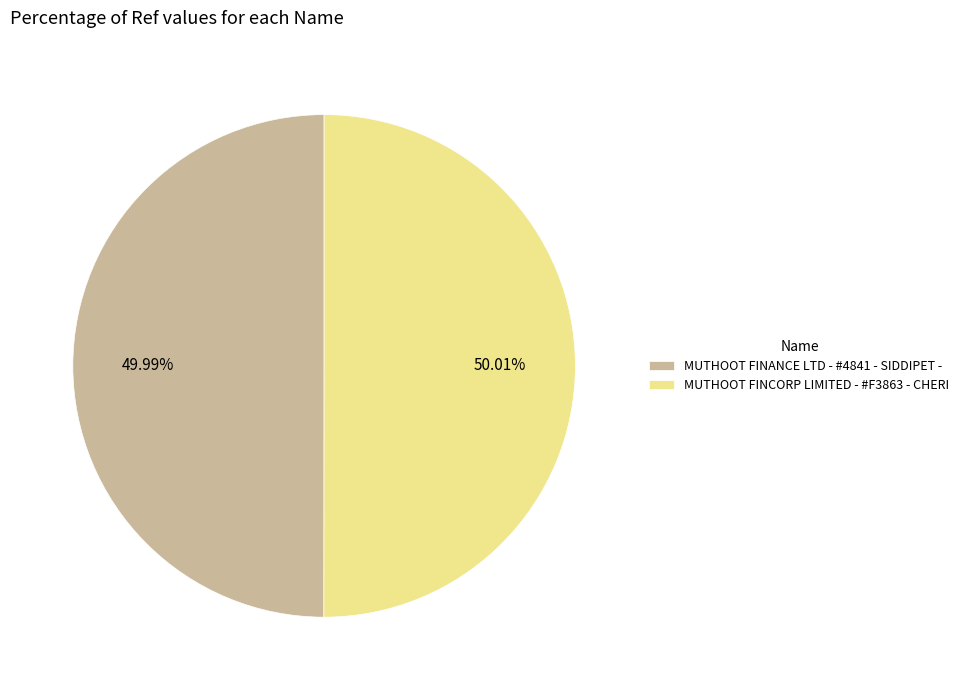

Is it true that MUTHOOT FINANCE LTD - #4841 - SIDDIPET - is 57% of the pie?

False